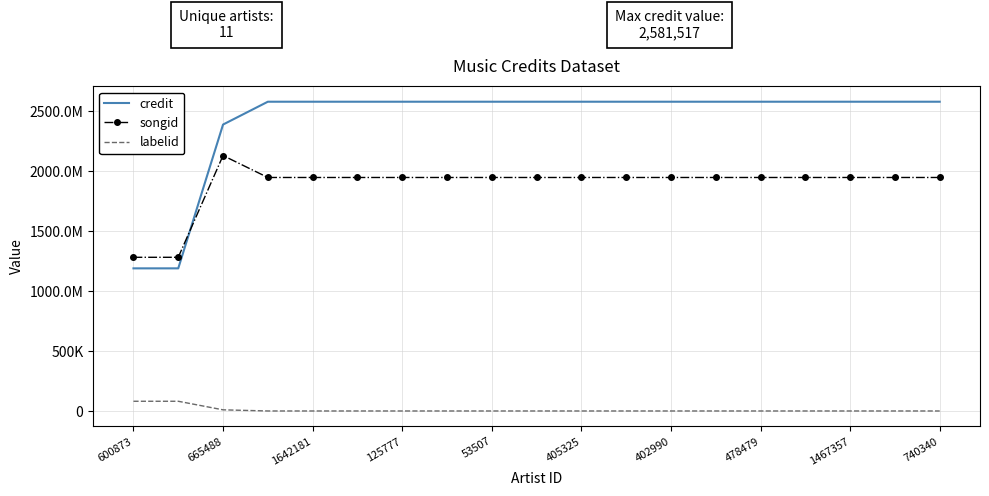

What are all the series names shown in the legend?

credit, songid, labelid